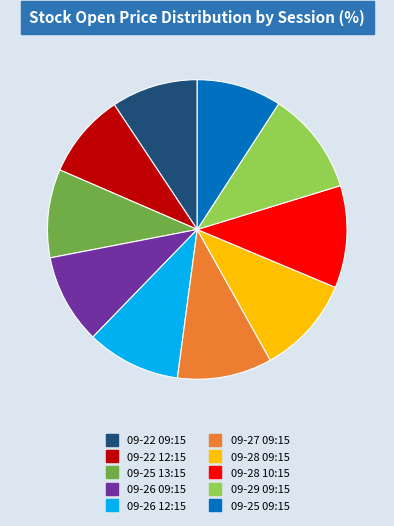

True or false: 09-27 09:15 accounts for 1% of the total.

False